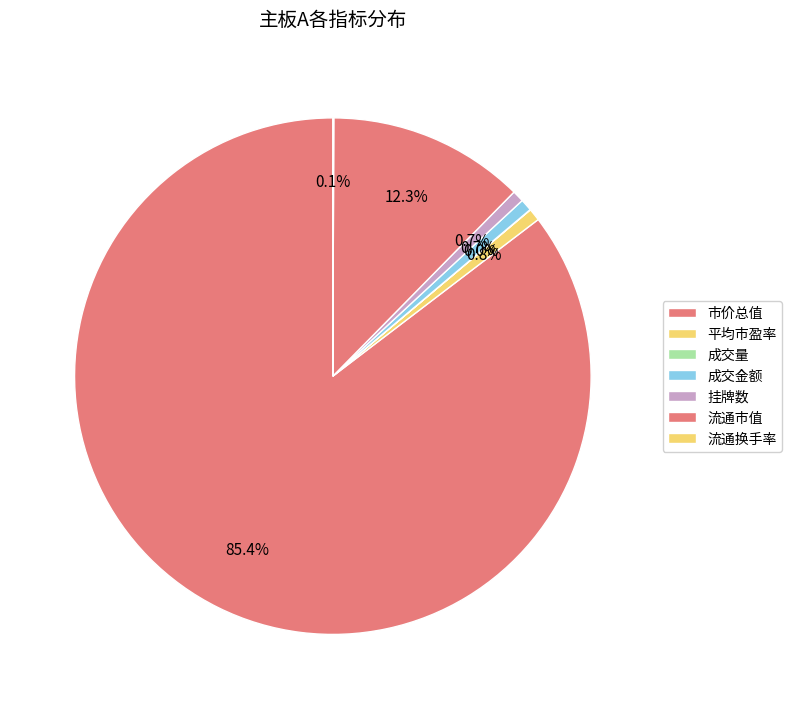

Which slice is the largest?

市价总值